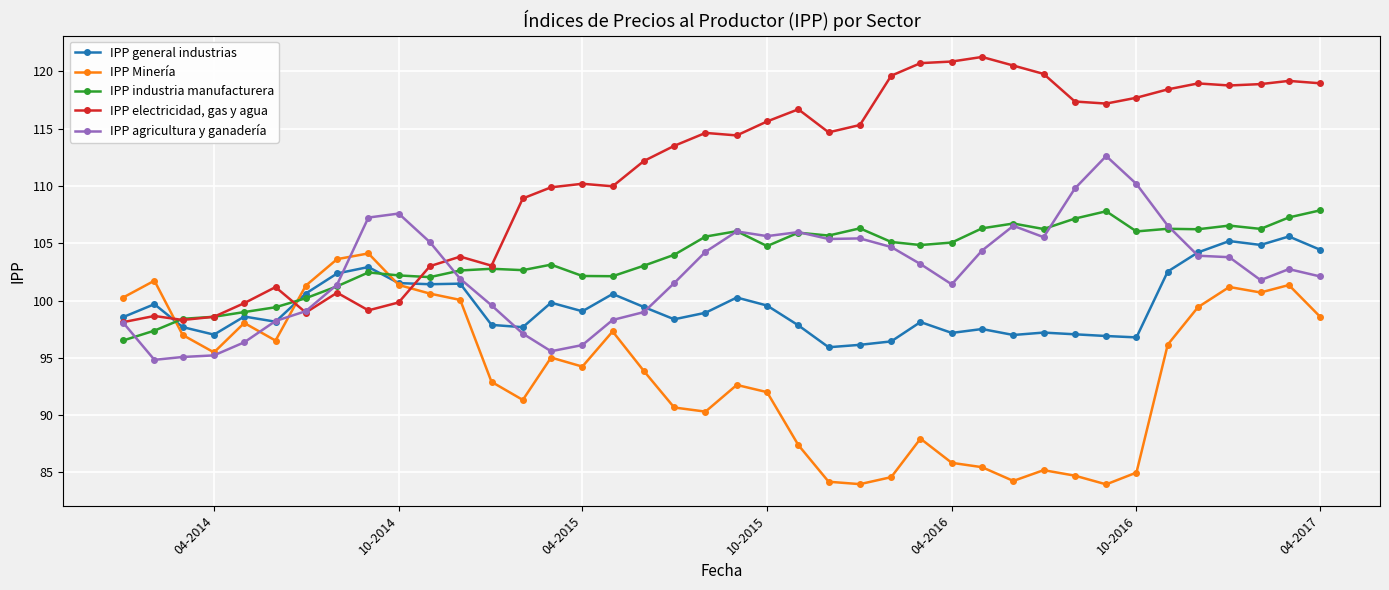

What is the highest value of the IPP agricultura y ganadería series?

112.6